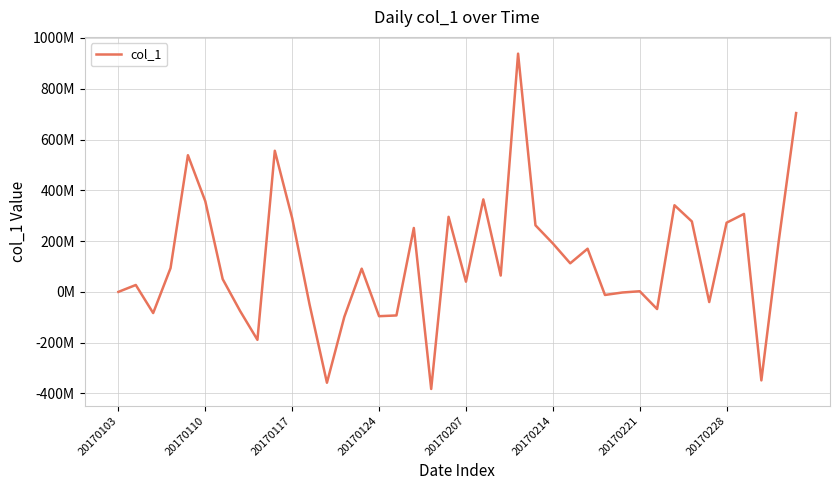

Is this an area chart (filled region under the line)?

No